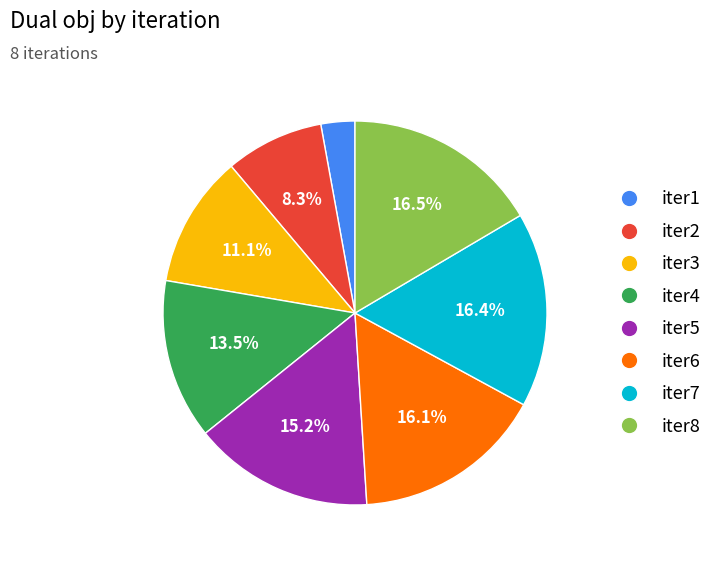

To the nearest percent, what is the difference between the iter1 and iter5 slice percentages?

12%